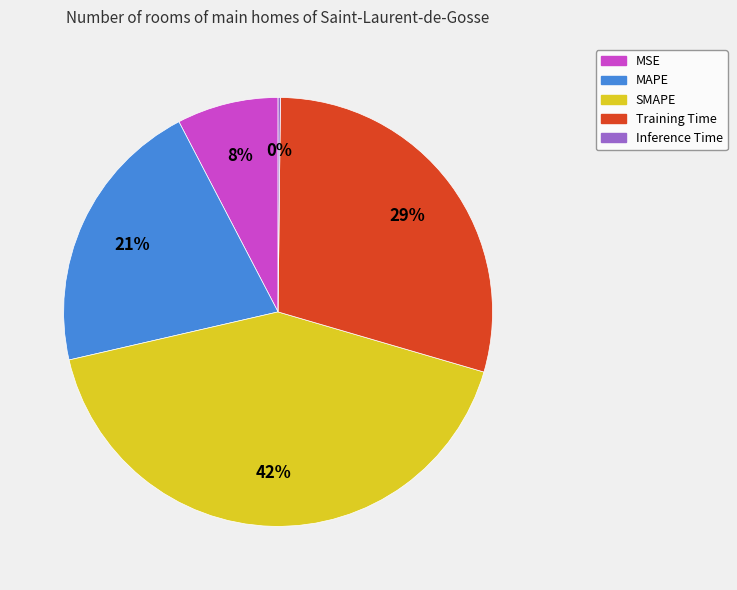

Is it true that MSE is 8% of the pie?

True